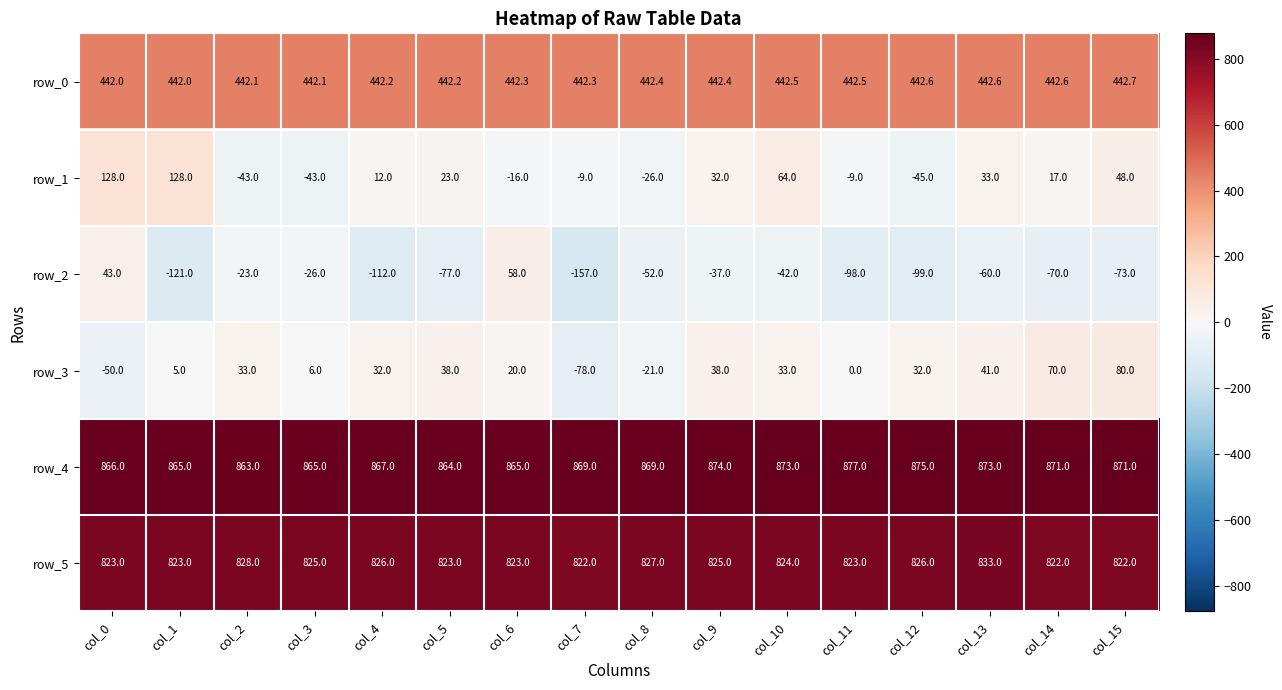

Reading left to right, list all the values displayed in this chart.

row_0: 442.0	442.0	442.1	442.1	442.2	442.2	442.3	442.3	442.4	442.4	442.5	442.5	442.6	442.6	442.6	442.7
row_1: 128.0	128.0	-43.0	-43.0	12.0	23.0	-16.0	-9.0	-26.0	32.0	64.0	-9.0	-45.0	33.0	17.0	48.0
row_2: 43.0	-121.0	-23.0	-26.0	-112.0	-77.0	58.0	-157.0	-52.0	-37.0	-42.0	-98.0	-99.0	-60.0	-70.0	-73.0
row_3: -50.0	5.0	33.0	6.0	32.0	38.0	20.0	-78.0	-21.0	38.0	33.0	0.0	32.0	41.0	70.0	80.0
row_4: 866.0	865.0	863.0	865.0	867.0	864.0	865.0	869.0	869.0	874.0	873.0	877.0	875.0	873.0	871.0	871.0
row_5: 823.0	823.0	828.0	825.0	826.0	823.0	823.0	822.0	827.0	825.0	824.0	823.0	826.0	833.0	822.0	822.0